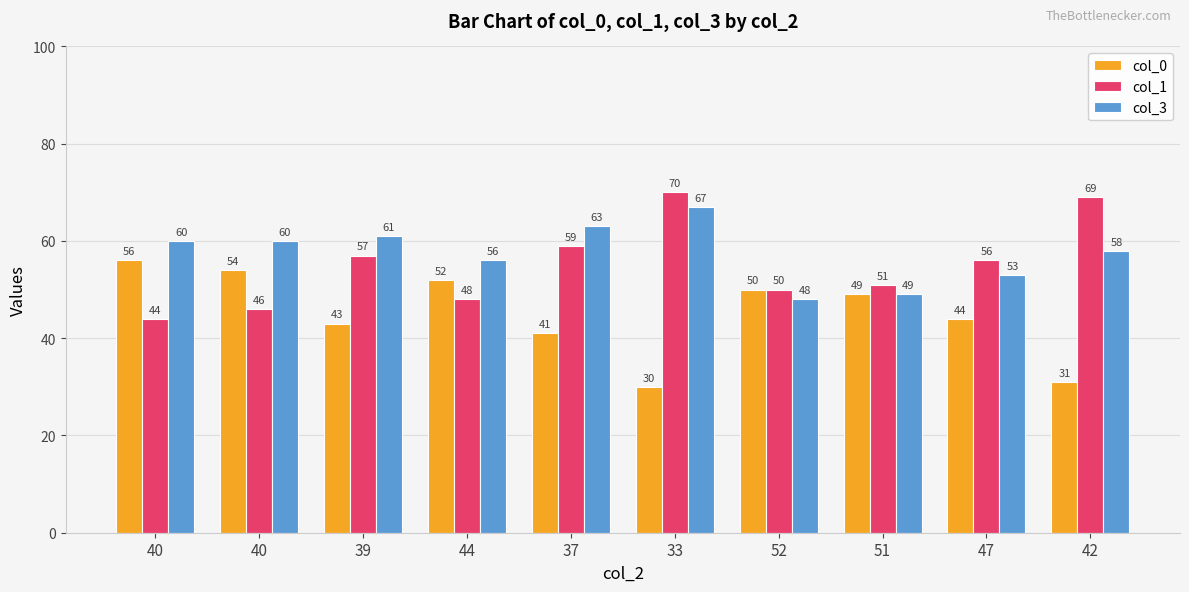

At which category is the sum across all series the highest?

33